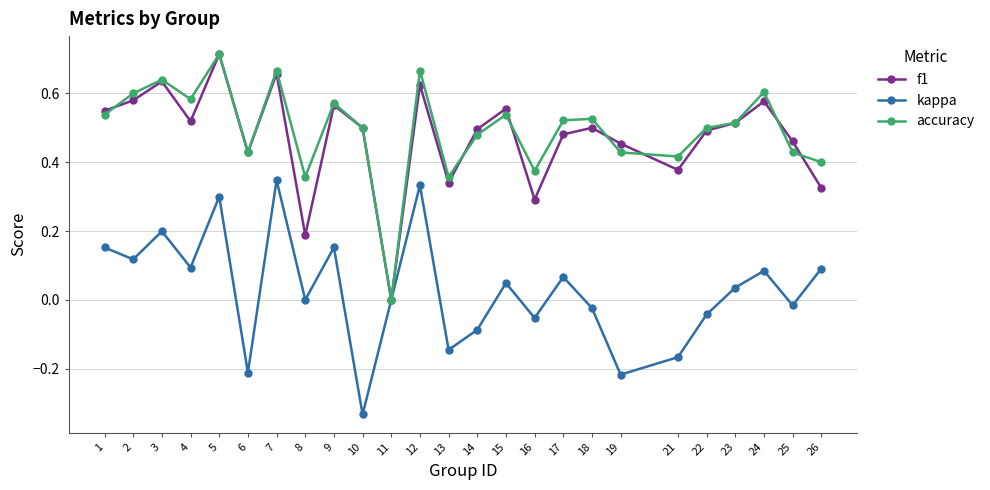

Which series changed the most between 5 and 16?

f1